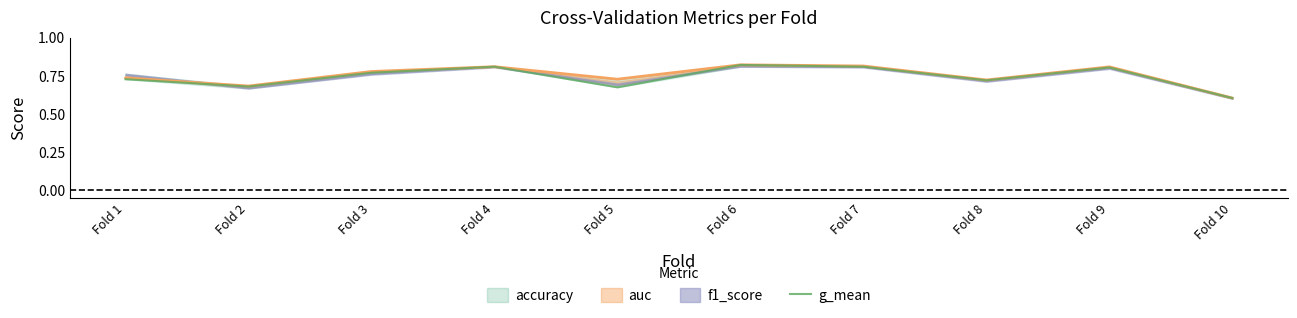

Where is the first local maximum?

Fold 4